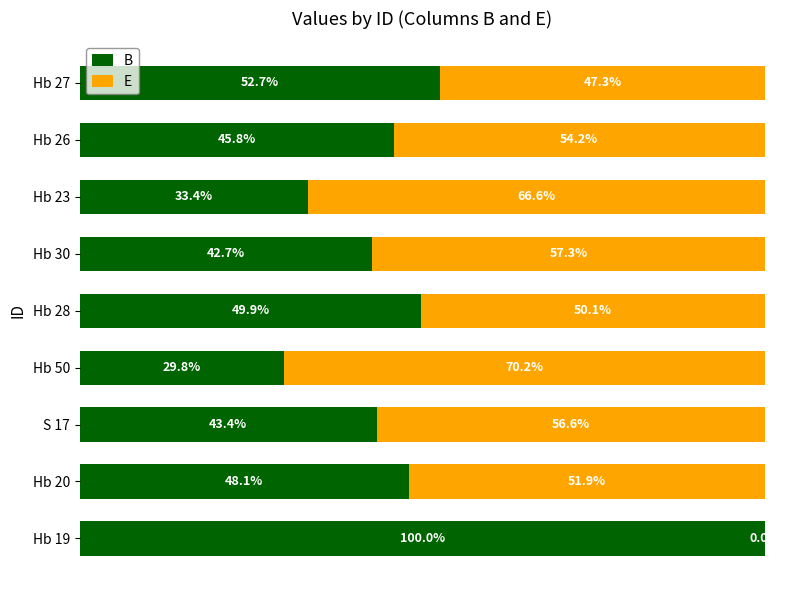

Which category has the highest value in the B series?

Hb 19